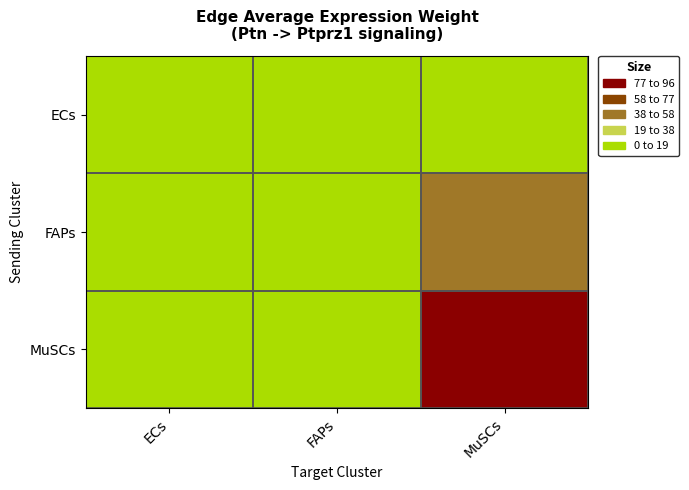

At MuSCs, list the series in order from largest to smallest.

MuSCs, FAPs, ECs